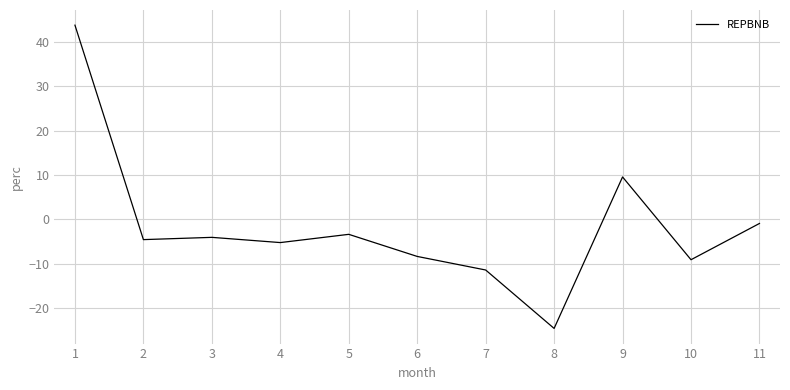

What is the average value?

-1.7